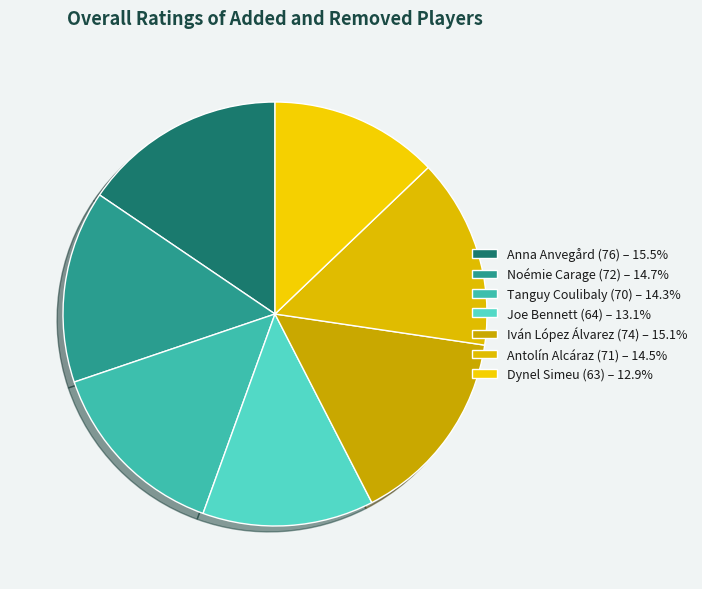

How many segments does this pie chart have?

7